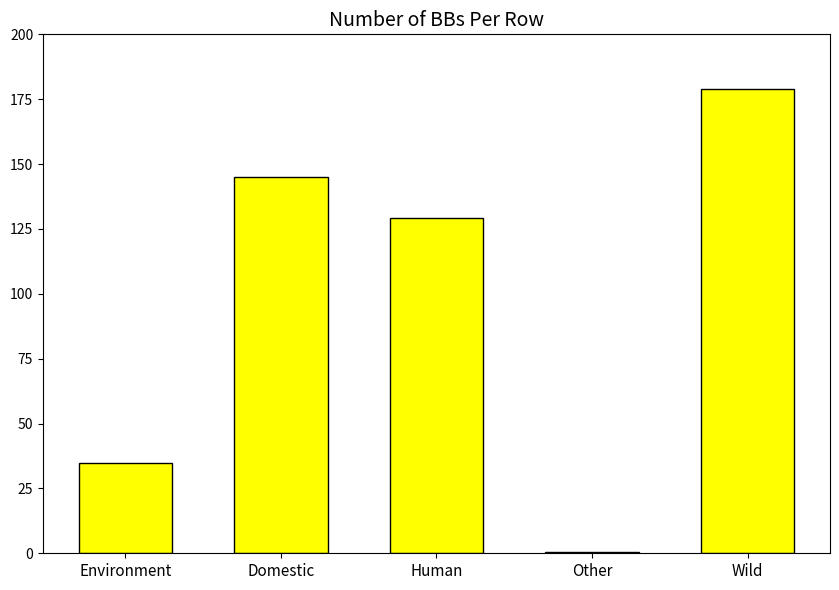

True or false: the data shows 54.9 at Domestic.

False